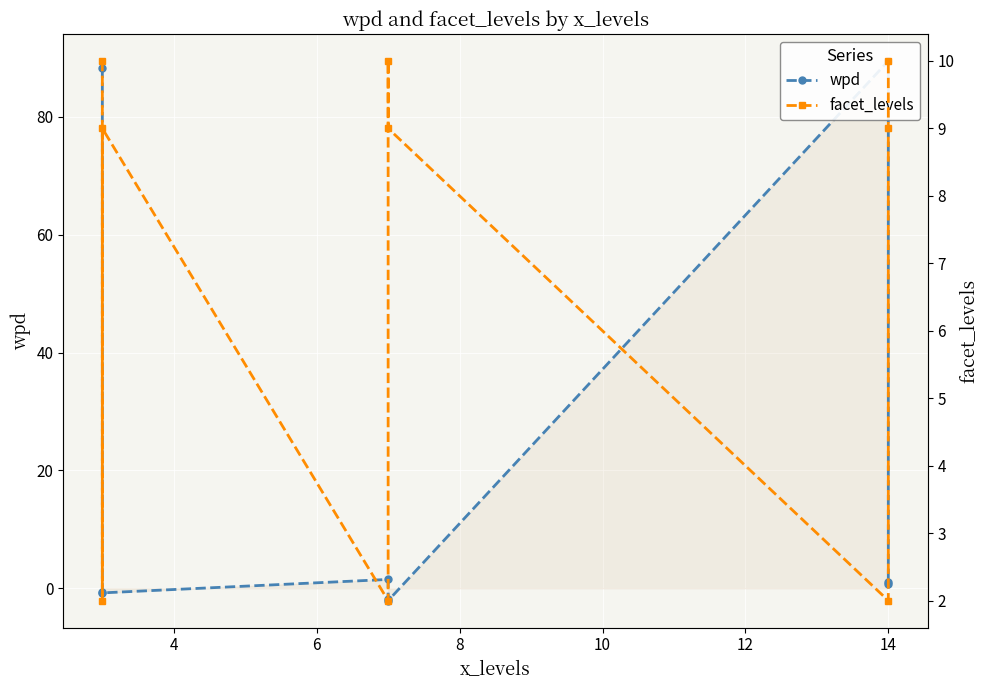

After their last crossing, which series has the higher values: facet_levels or wpd?

facet_levels